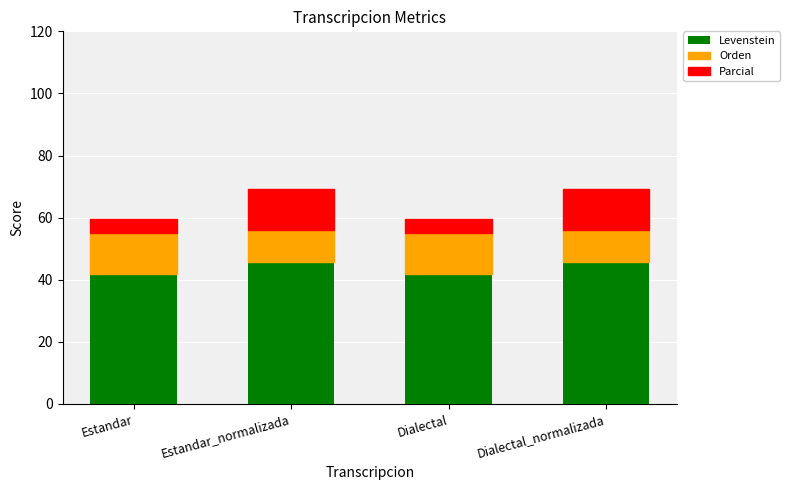

What is the total value across all series at Dialectal?

59.5